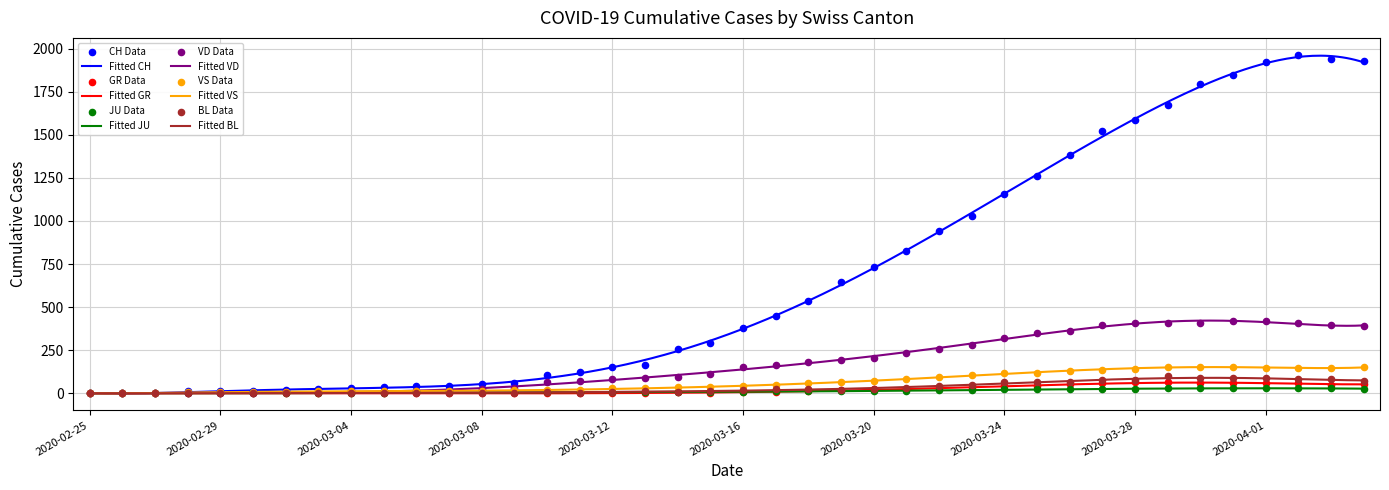

At which category is the sum across all series the highest?

2020-04-02